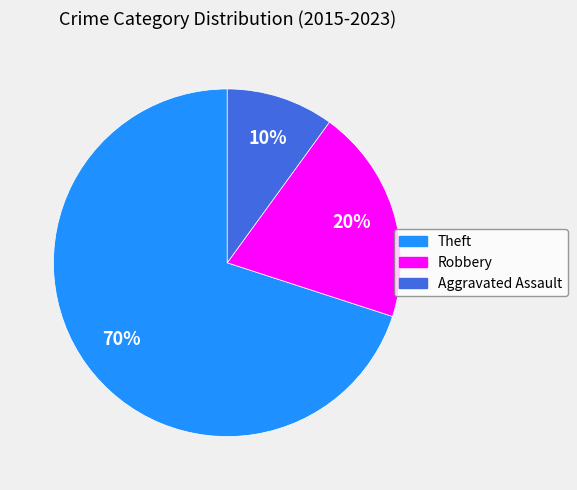

Is the sum of Theft and Robbery greater than half?

Yes